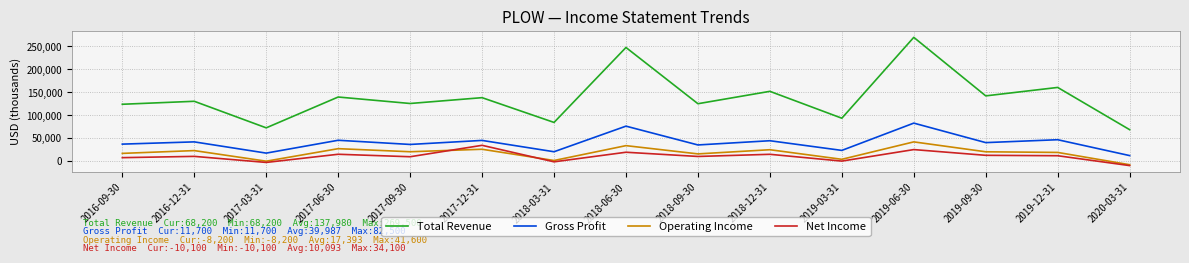

Between 2016-09-30 and 2019-03-31, which series saw the biggest shift?

Total Revenue